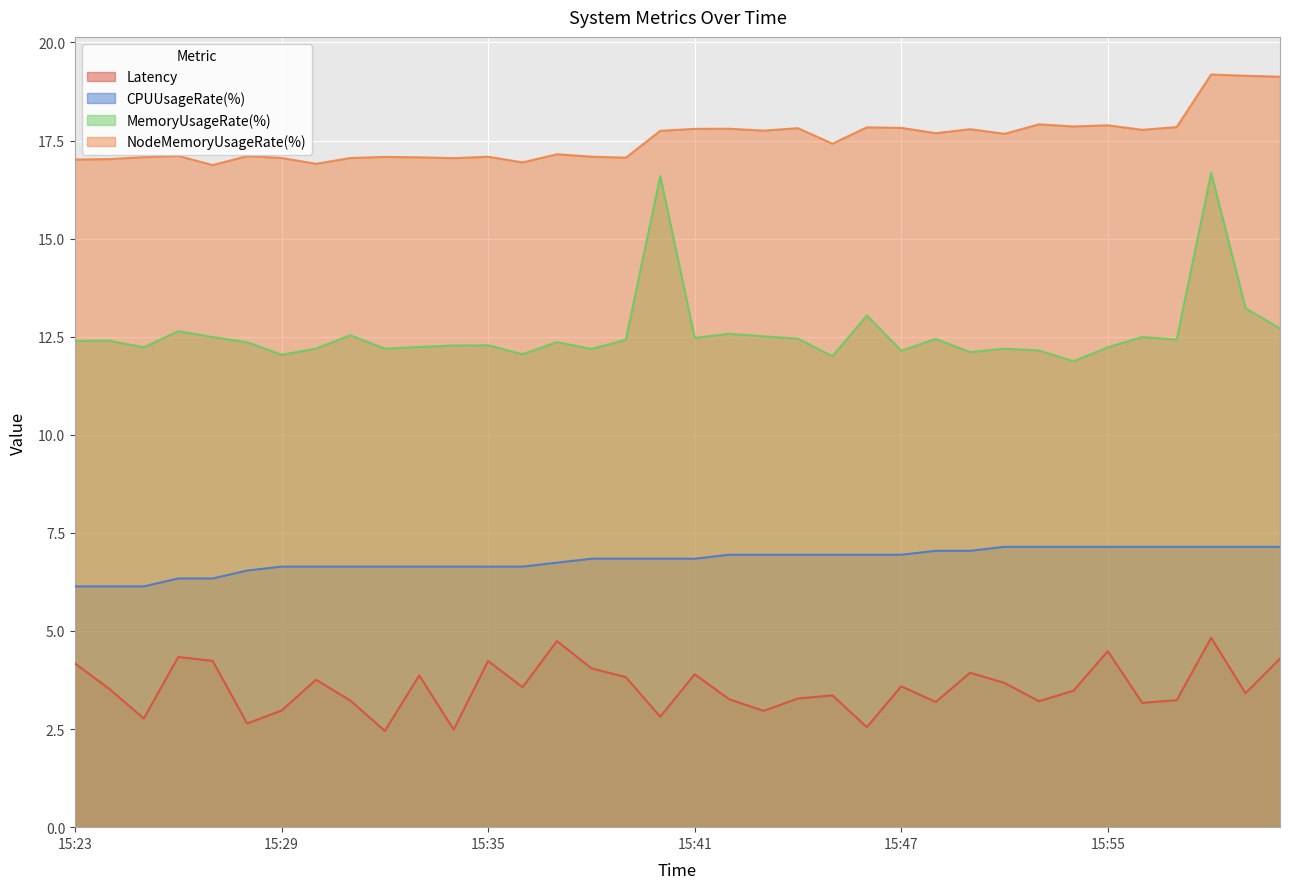

Reading left to right, transcribe all the data shown in this chart.

Latency: 15:23=4.2	15:24=3.5	15:25=2.8	15:26=4.3	15:27=4.2	15:28=2.6	15:29=3.0	15:30=3.8	15:31=3.2	15:32=2.5	15:33=3.9	15:34=2.5	15:35=4.2	15:36=3.6	15:37=4.7	15:38=4.0	15:39=3.8	15:40=2.8	15:41=3.9	15:42=3.3	15:43=3.0	15:44=3.3	15:45=3.4	15:46=2.5	15:47=3.6	15:48=3.2	15:50=3.9	15:52=3.7	15:53=3.2	15:54=3.5	15:55=4.5	15:56=3.2	15:57=3.2	15:58=4.8	15:59=3.4	16:00=4.3
CPUUsageRate(%): 15:23=6.1	15:24=6.1	15:25=6.1	15:26=6.3	15:27=6.3	15:28=6.5	15:29=6.6	15:30=6.6	15:31=6.6	15:32=6.6	15:33=6.6	15:34=6.6	15:35=6.6	15:36=6.6	15:37=6.7	15:38=6.8	15:39=6.8	15:40=6.8	15:41=6.8	15:42=6.9	15:43=6.9	15:44=6.9	15:45=6.9	15:46=6.9	15:47=6.9	15:48=7.0	15:50=7.0	15:52=7.1	15:53=7.1	15:54=7.1	15:55=7.1	15:56=7.1	15:57=7.1	15:58=7.1	15:59=7.1	16:00=7.1
MemoryUsageRate(%): 15:23=12.4	15:24=12.4	15:25=12.2	15:26=12.6	15:27=12.5	15:28=12.4	15:29=12.0	15:30=12.2	15:31=12.5	15:32=12.2	15:33=12.2	15:34=12.3	15:35=12.3	15:36=12.1	15:37=12.4	15:38=12.2	15:39=12.4	15:40=16.6	15:41=12.5	15:42=12.6	15:43=12.5	15:44=12.5	15:45=12.0	15:46=13.0	15:47=12.1	15:48=12.4	15:50=12.1	15:52=12.2	15:53=12.2	15:54=11.9	15:55=12.2	15:56=12.5	15:57=12.4	15:58=16.7	15:59=13.2	16:00=12.7
NodeMemoryUsageRate(%): 15:23=17.0	15:24=17.0	15:25=17.1	15:26=17.1	15:27=16.9	15:28=17.1	15:29=17.1	15:30=16.9	15:31=17.1	15:32=17.1	15:33=17.1	15:34=17.1	15:35=17.1	15:36=16.9	15:37=17.1	15:38=17.1	15:39=17.1	15:40=17.7	15:41=17.8	15:42=17.8	15:43=17.8	15:44=17.8	15:45=17.4	15:46=17.8	15:47=17.8	15:48=17.7	15:50=17.8	15:52=17.7	15:53=17.9	15:54=17.9	15:55=17.9	15:56=17.8	15:57=17.8	15:58=19.2	15:59=19.2	16:00=19.1